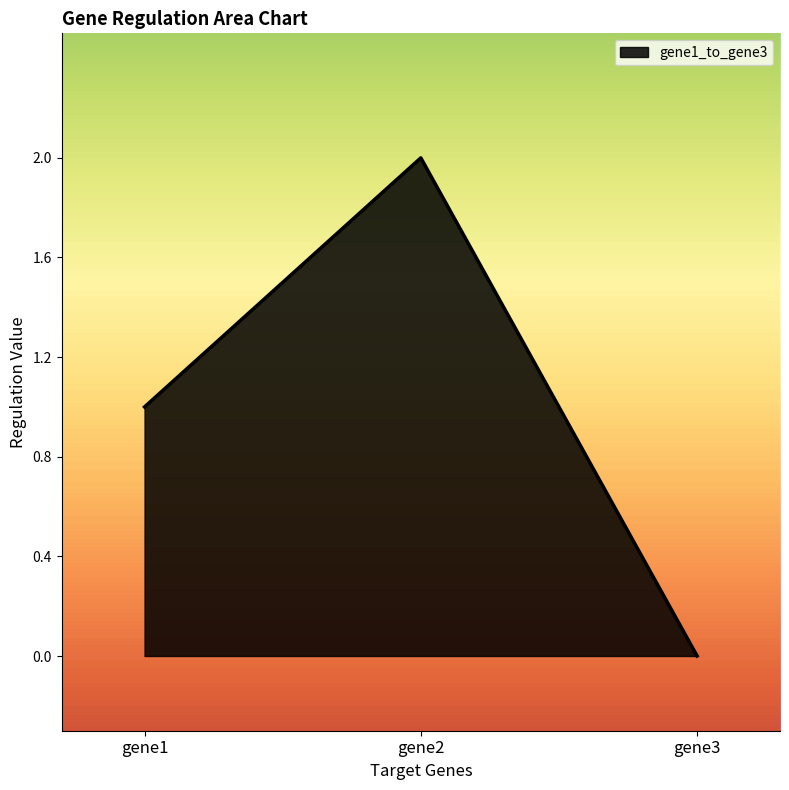

Between gene3 and gene2, which is larger?

gene2